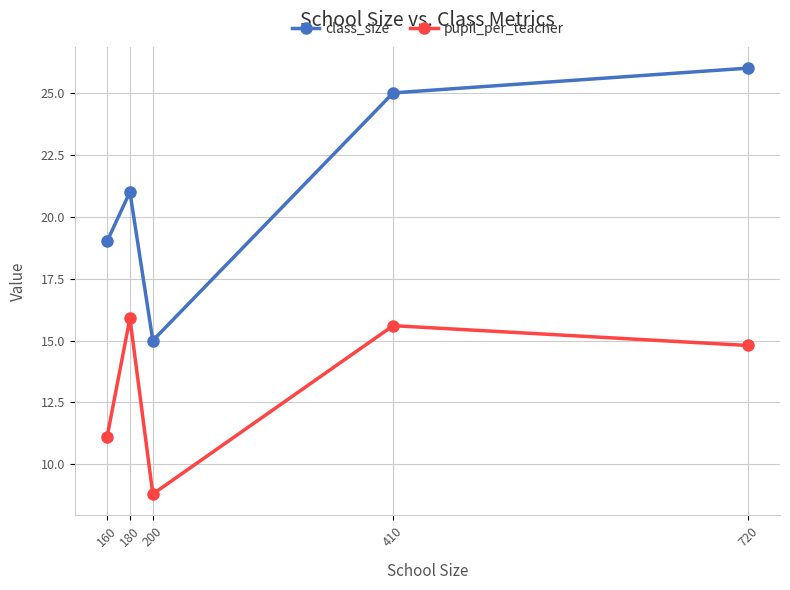

Which series has the widest spread of values?

class_size